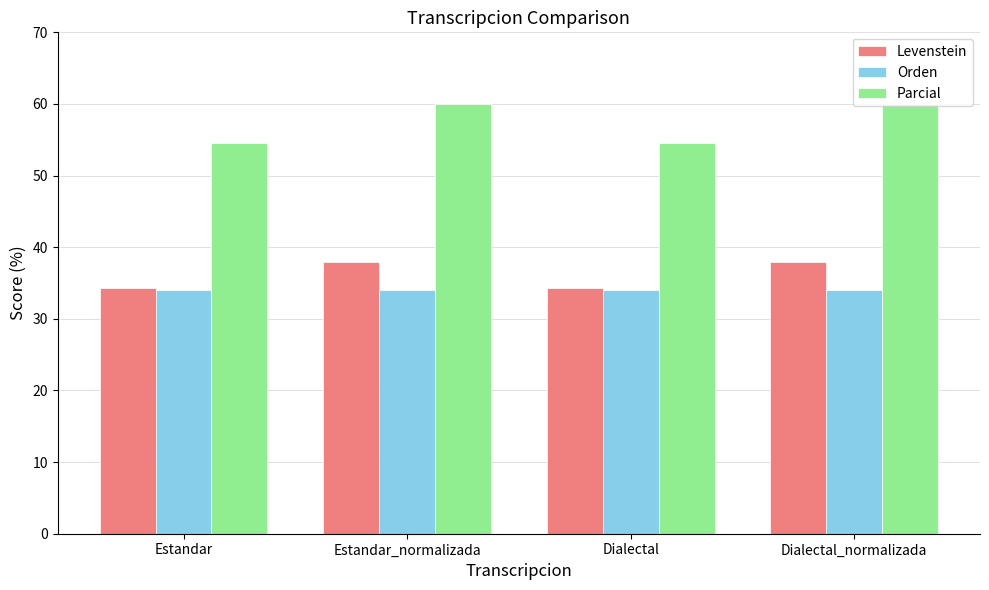

Rank the series by their maximum value, from highest to lowest.

Parcial, Levenstein, Orden